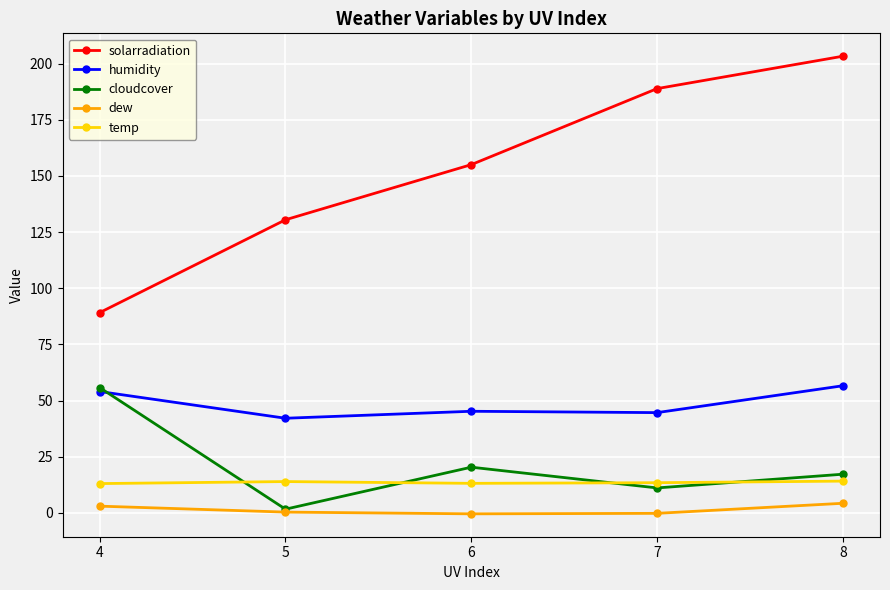

What is the spread (max minus min) of values at 6?

155.5